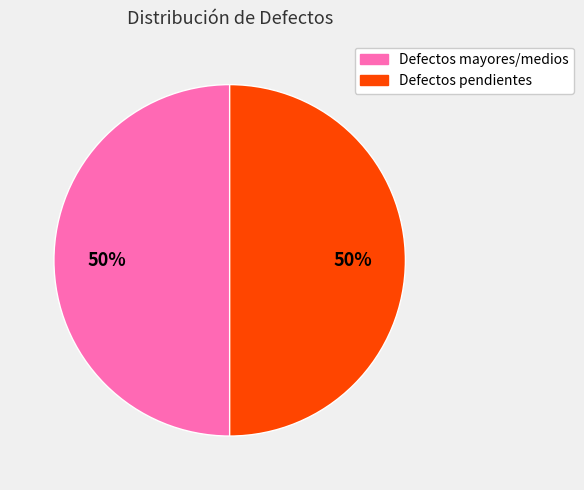

To the nearest percent, what is the average slice percentage?

50%